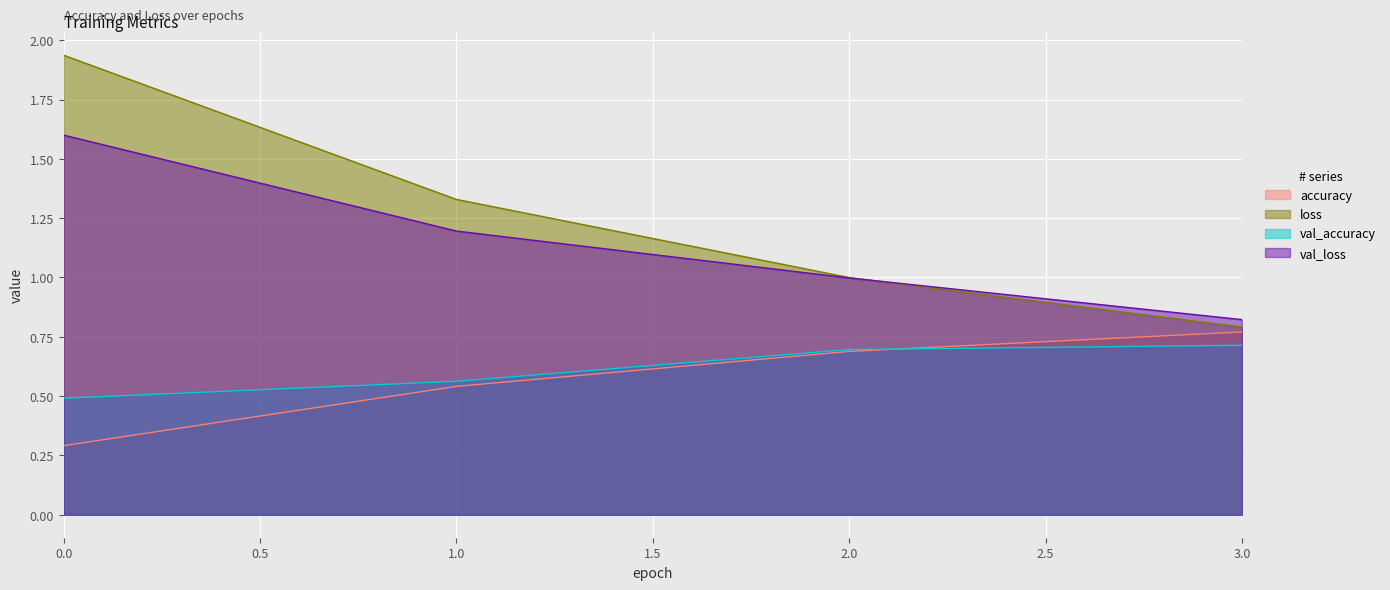

How many times do loss and val_loss cross each other?

1